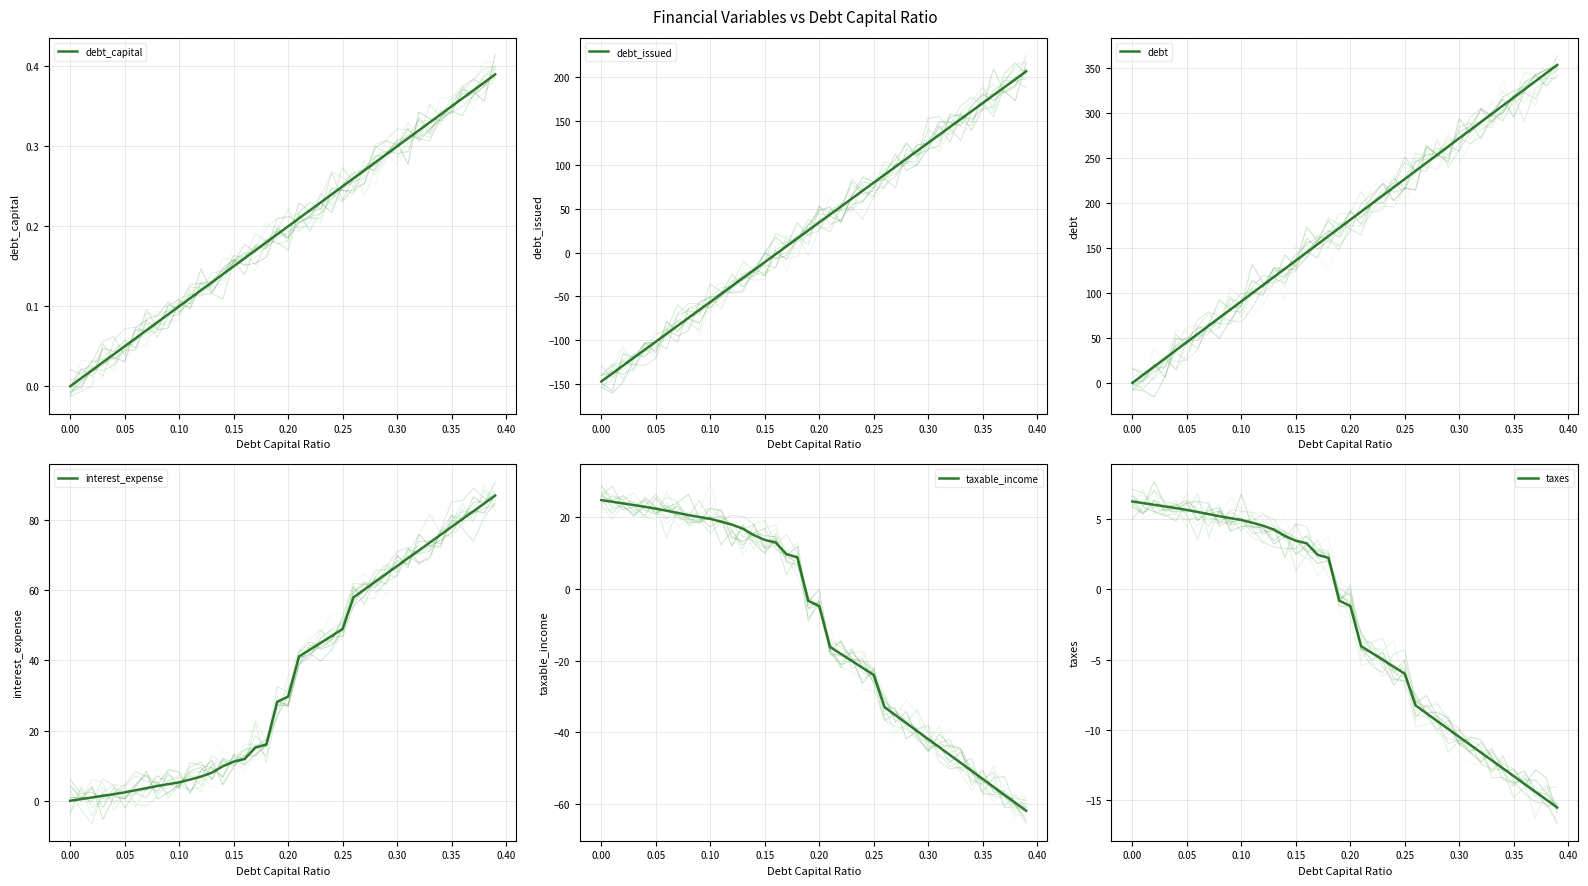

How many series are shown in this chart?

6